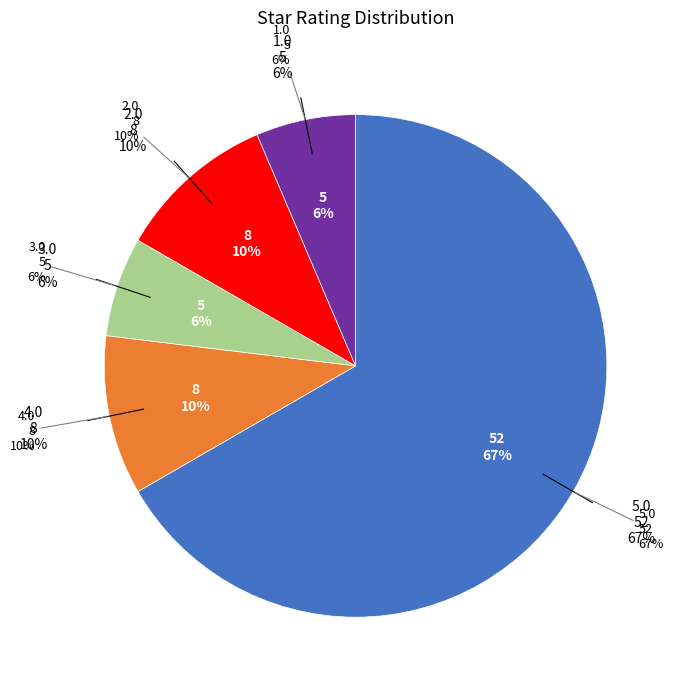

Combined, do 3.0 and 5.0 account for over 50%?

Yes